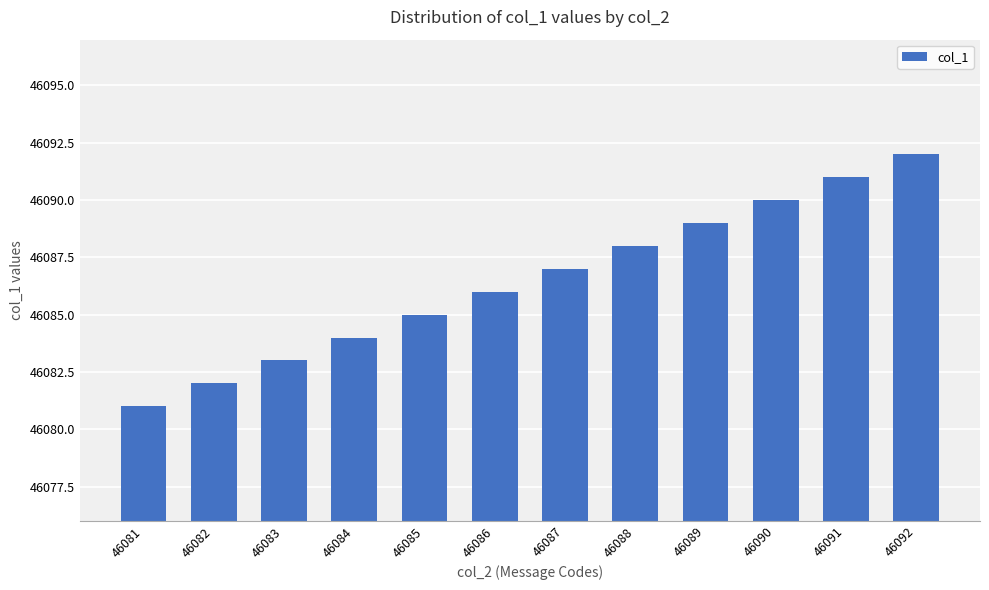

How many bars are there in total?

12